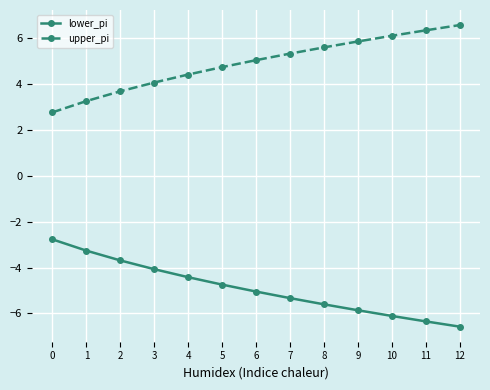

Reading left to right, list all the values displayed in this chart.

lower_pi: 0=-2.8	1=-3.3	2=-3.7	3=-4.1	4=-4.4	5=-4.7	6=-5.0	7=-5.3	8=-5.6	9=-5.9	10=-6.1	11=-6.3	12=-6.6
upper_pi: 0=2.8	1=3.3	2=3.7	3=4.1	4=4.4	5=4.7	6=5.0	7=5.3	8=5.6	9=5.9	10=6.1	11=6.3	12=6.6